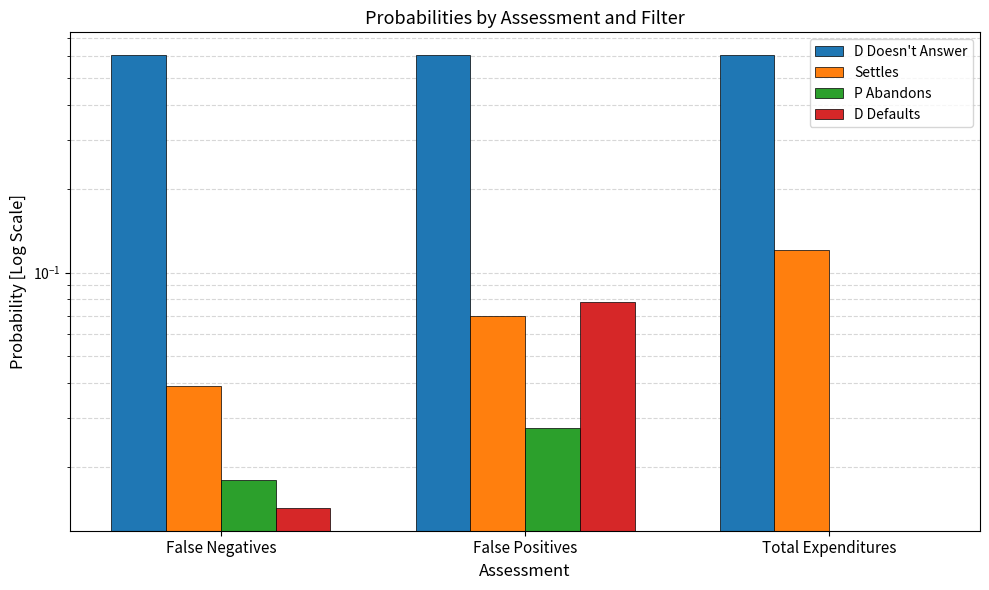

Between False Positives and False Negatives, which is larger?

False Positives